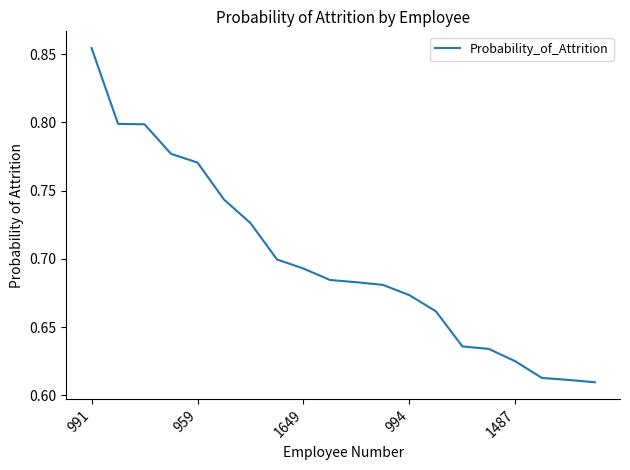

How many lines are shown in the chart?

1